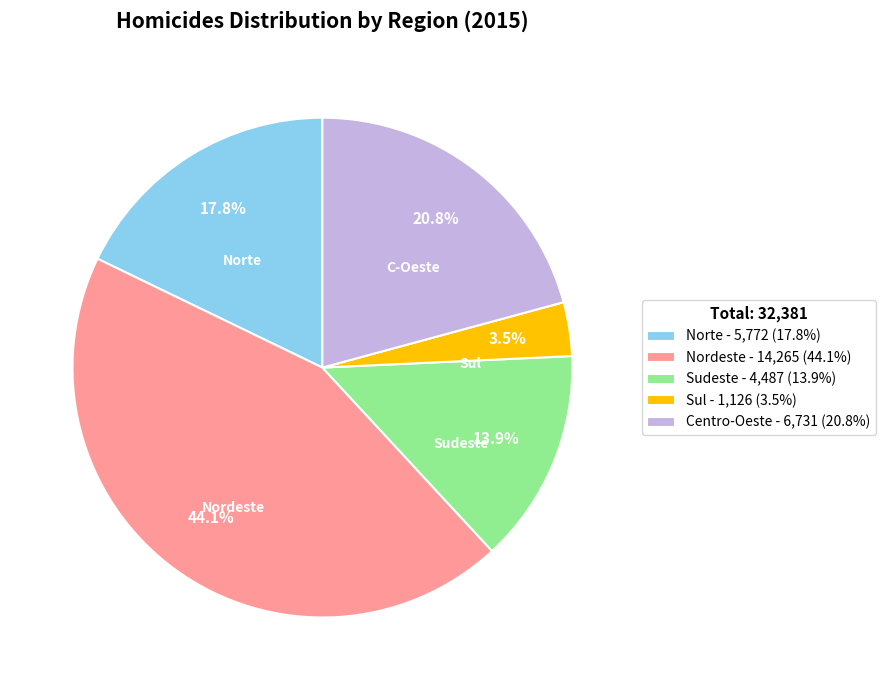

Is there a majority slice in this chart?

No